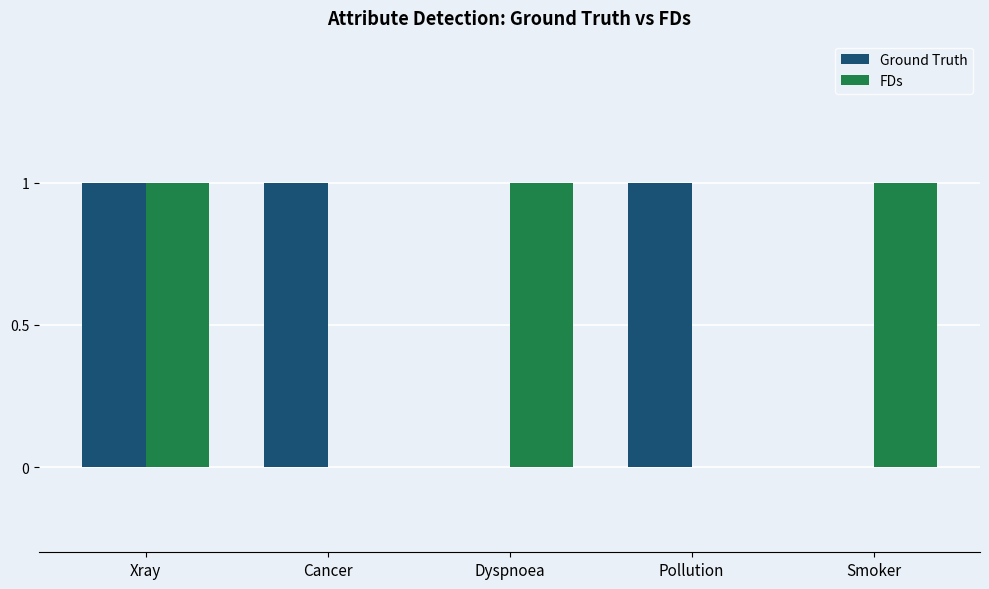

At which category is the sum across all series the highest?

Xray